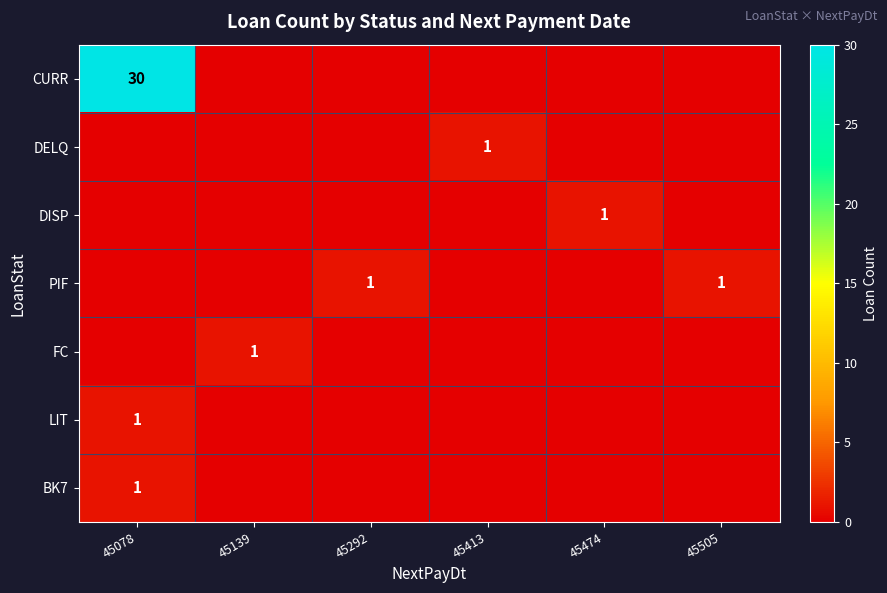

True or false: PIF has a value of 2 at 45505.

False